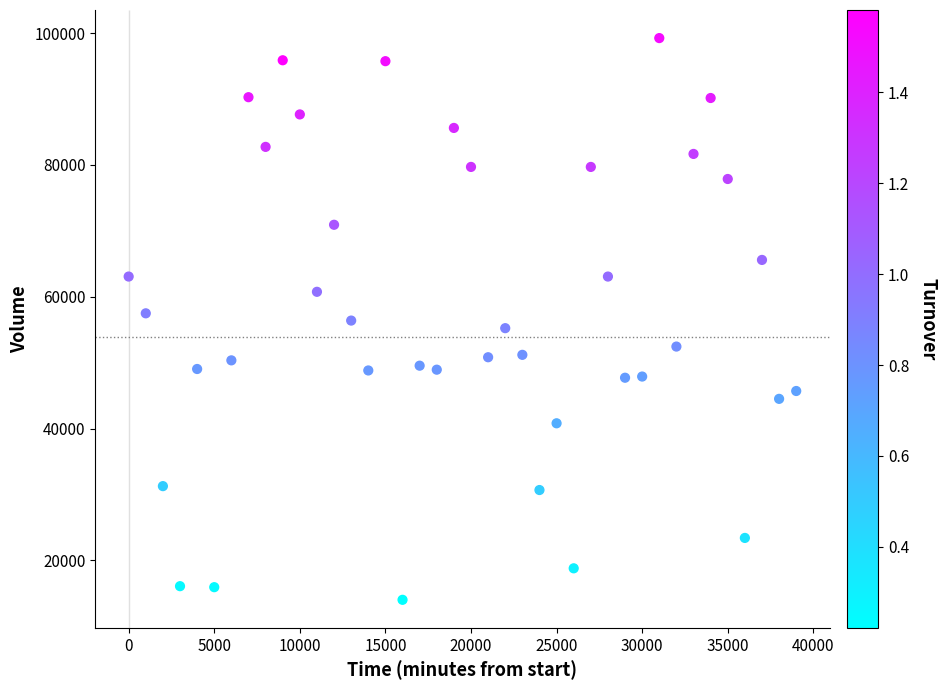

What is the range of Y values (max minus min)?

85220